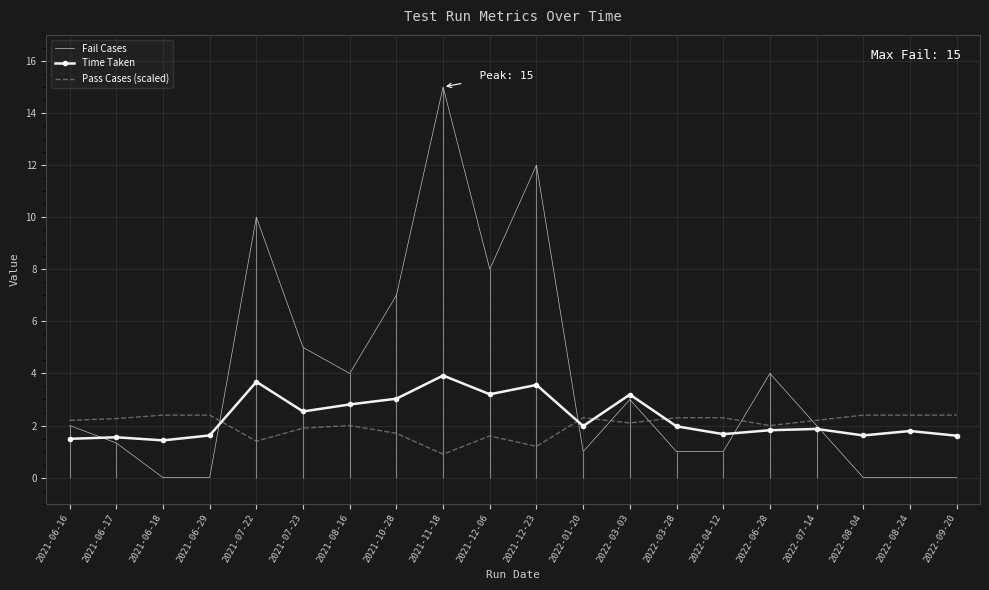

Reading left to right, transcribe all the data shown in this chart.

Fail Cases: 2021-06-16=2.0	2021-06-17=1.3	2021-06-18=0.0	2021-06-29=0.0	2021-07-22=10.0	2021-07-23=5.0	2021-08-16=4.0	2021-10-28=7.0	2021-11-18=15.0	2021-12-06=8.0	2021-12-23=12.0	2022-01-20=1.0	2022-03-03=3.0	2022-03-28=1.0	2022-04-12=1.0	2022-06-28=4.0	2022-07-14=2.0	2022-08-04=0.0	2022-08-24=0.0	2022-09-20=0.0
Time Taken: 2021-06-16=1.5	2021-06-17=1.6	2021-06-18=1.4	2021-06-29=1.6	2021-07-22=3.7	2021-07-23=2.5	2021-08-16=2.8	2021-10-28=3.0	2021-11-18=3.9	2021-12-06=3.2	2021-12-23=3.6	2022-01-20=2.0	2022-03-03=3.2	2022-03-28=2.0	2022-04-12=1.7	2022-06-28=1.8	2022-07-14=1.9	2022-08-04=1.6	2022-08-24=1.8	2022-09-20=1.6
Pass Cases (scaled): 2021-06-16=2.2	2021-06-17=2.3	2021-06-18=2.4	2021-06-29=2.4	2021-07-22=1.4	2021-07-23=1.9	2021-08-16=2.0	2021-10-28=1.7	2021-11-18=0.9	2021-12-06=1.6	2021-12-23=1.2	2022-01-20=2.3	2022-03-03=2.1	2022-03-28=2.3	2022-04-12=2.3	2022-06-28=2.0	2022-07-14=2.2	2022-08-04=2.4	2022-08-24=2.4	2022-09-20=2.4